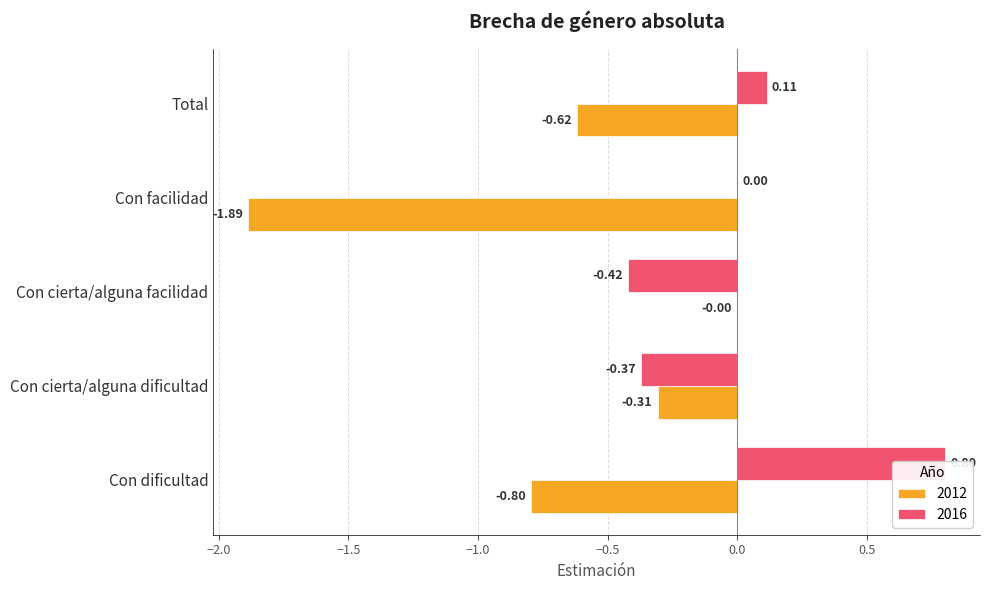

Reading left to right, transcribe all the data shown in this chart.

2012: Con dificultad=-0.8	Con cierta/alguna dificultad=-0.3	Con cierta/alguna facilidad=-0.0	Con facilidad=-1.9	Total=-0.6
2016: Con dificultad=0.8	Con cierta/alguna dificultad=-0.4	Con cierta/alguna facilidad=-0.4	Con facilidad=0.0	Total=0.1